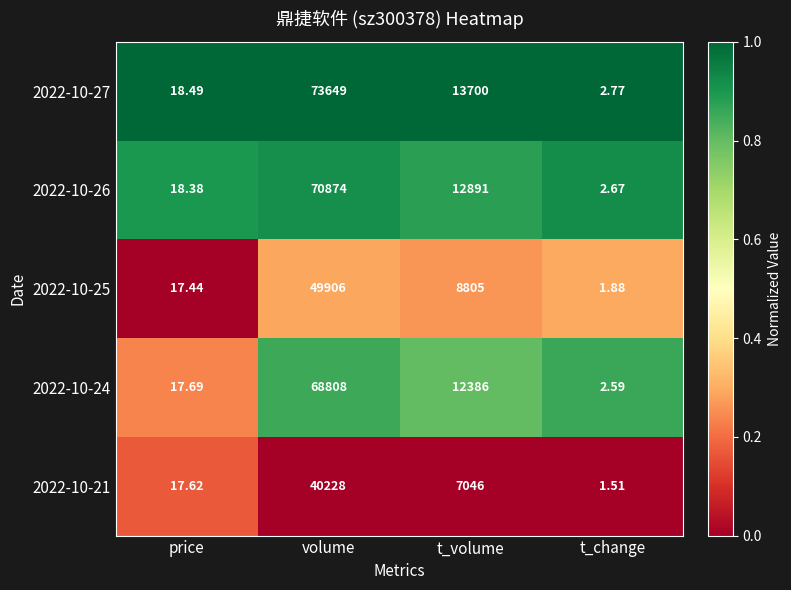

Which category has the lowest value across all series?

t_change